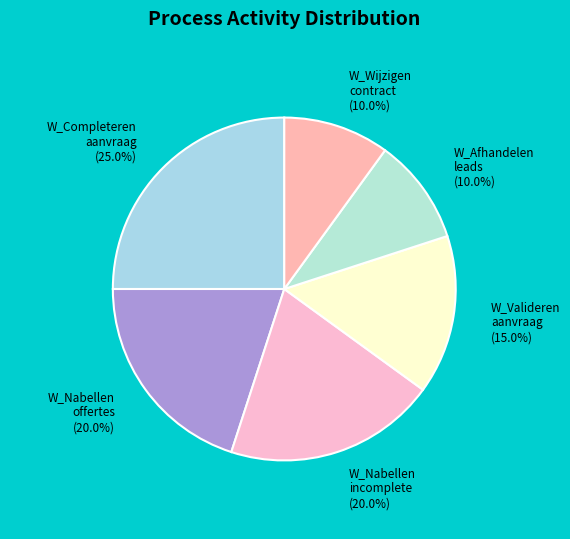

Which slice is the largest?

W_Completeren aanvraag